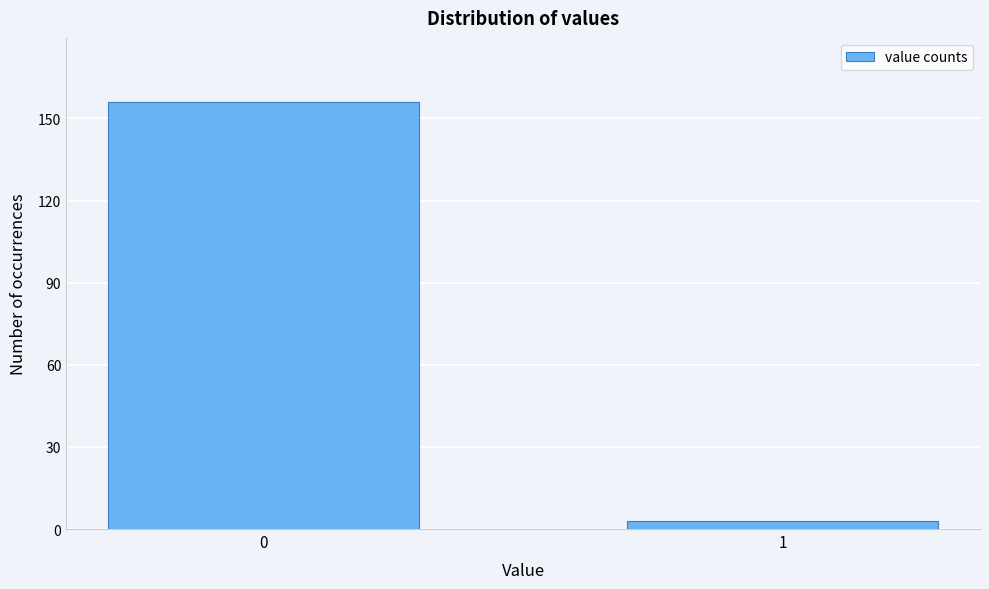

Reading left to right, what are all the values shown in this chart?

156	3